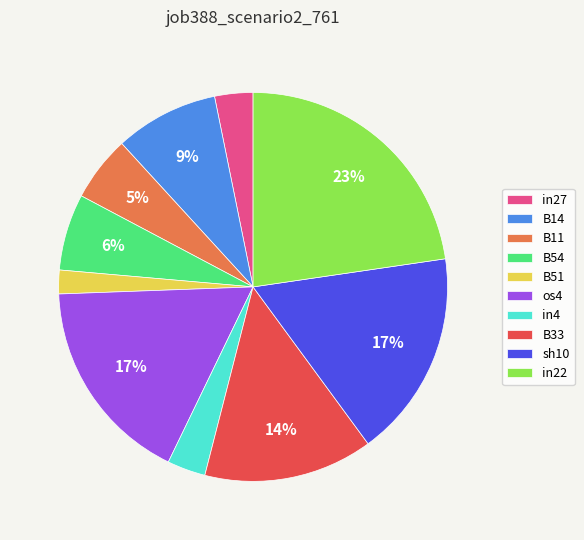

How many slices are in this pie chart?

10